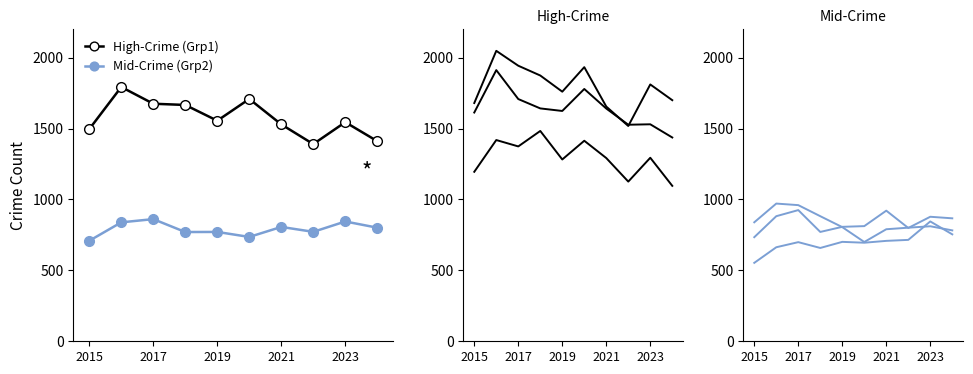

True or false: Mid-Crime (Grp2) and High-Crime (Grp1) intersect in this chart.

False